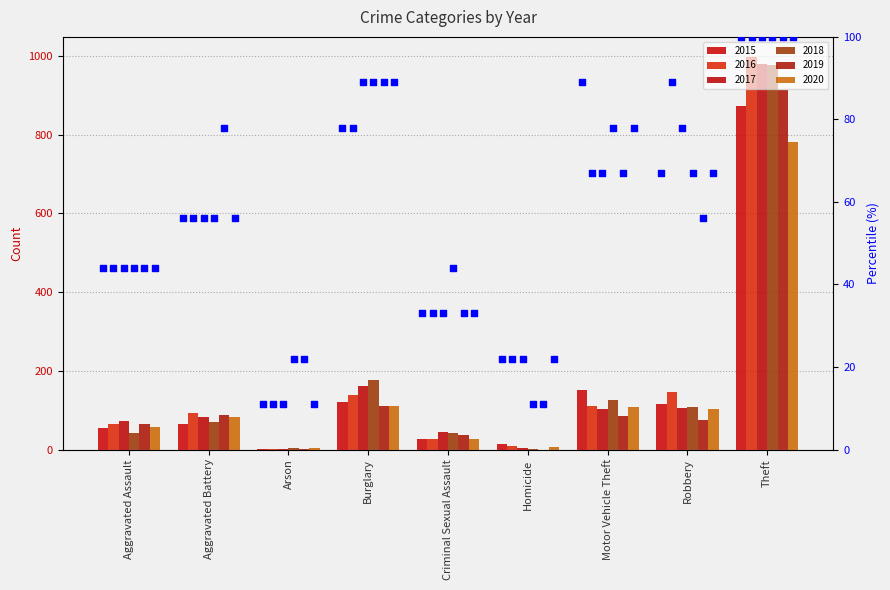

What is the change in value from Motor Vehicle Theft to Robbery?

-22